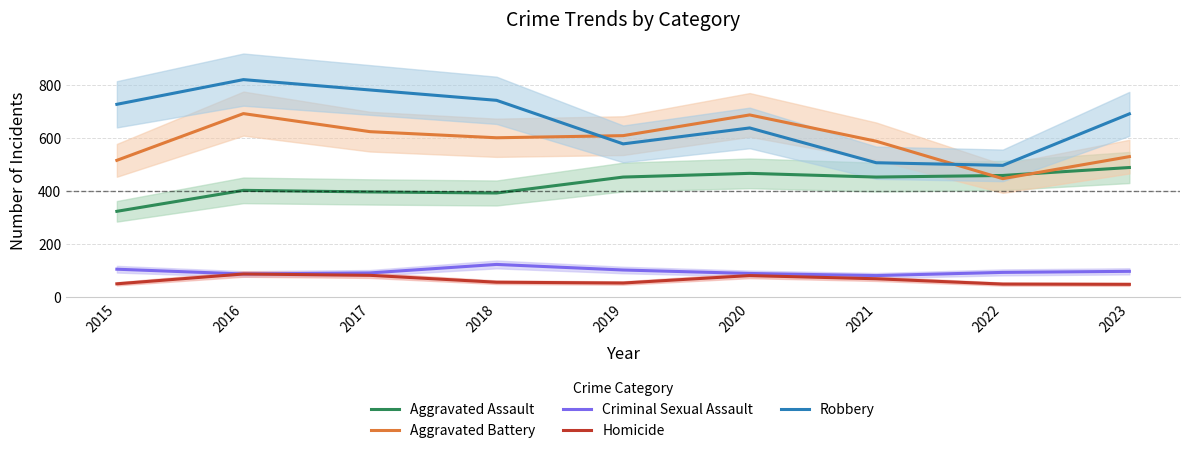

How many interior local peaks does the Aggravated Battery series have?

2